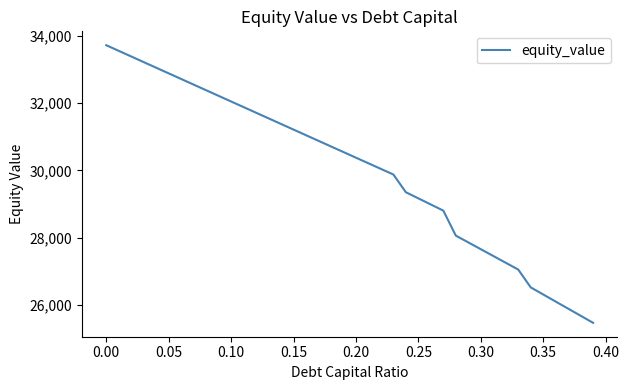

What is the maximum value shown in the chart?

33717.3